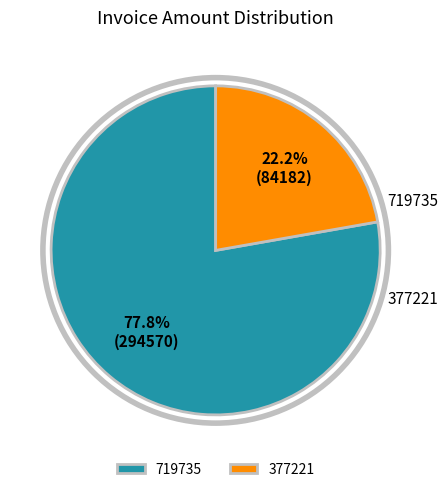

Rank the categories by value from highest to lowest.

719735, 377221